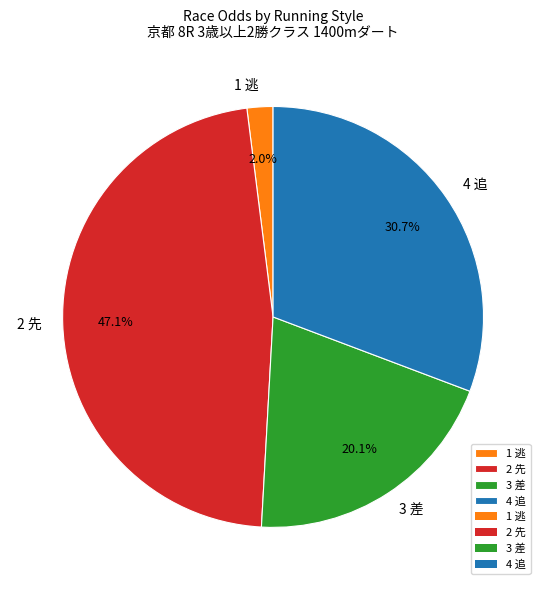

Which category has the biggest portion of the pie?

2 先